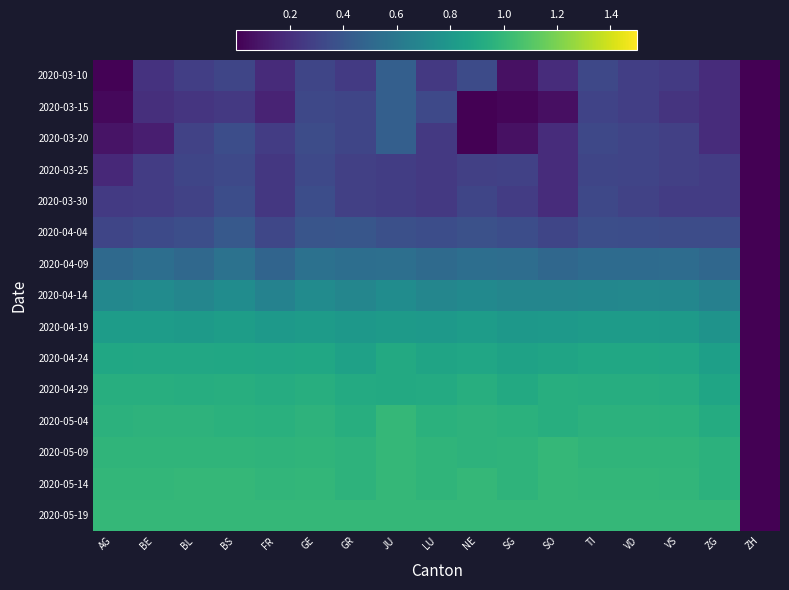

Reading left to right, list all the values displayed in this chart.

2020-03-10: AG=0.0	BE=0.2	BL=0.3	BS=0.3	FR=0.2	GE=0.3	GR=0.3	JU=0.5	LU=0.2	NE=0.3	SG=0.1	SO=0.2	TI=0.3	VD=0.3	VS=0.3	ZG=0.2	ZH=0.0
2020-03-15: AG=0.0	BE=0.2	BL=0.2	BS=0.2	FR=0.1	GE=0.3	GR=0.3	JU=0.5	LU=0.3	NE=0.0	SG=0.0	SO=0.1	TI=0.3	VD=0.3	VS=0.2	ZG=0.2	ZH=0.0
2020-03-20: AG=0.1	BE=0.1	BL=0.3	BS=0.4	FR=0.3	GE=0.3	GR=0.3	JU=0.5	LU=0.2	NE=0.0	SG=0.1	SO=0.2	TI=0.3	VD=0.3	VS=0.3	ZG=0.2	ZH=0.0
2020-03-25: AG=0.2	BE=0.3	BL=0.3	BS=0.3	FR=0.2	GE=0.3	GR=0.3	JU=0.3	LU=0.2	NE=0.3	SG=0.3	SO=0.2	TI=0.3	VD=0.3	VS=0.3	ZG=0.3	ZH=0.0
2020-03-30: AG=0.3	BE=0.3	BL=0.3	BS=0.4	FR=0.2	GE=0.4	GR=0.3	JU=0.3	LU=0.2	NE=0.3	SG=0.3	SO=0.2	TI=0.3	VD=0.3	VS=0.3	ZG=0.3	ZH=0.0
2020-04-04: AG=0.3	BE=0.3	BL=0.4	BS=0.4	FR=0.3	GE=0.4	GR=0.4	JU=0.4	LU=0.4	NE=0.4	SG=0.4	SO=0.3	TI=0.4	VD=0.4	VS=0.3	ZG=0.3	ZH=0.0
2020-04-09: AG=0.5	BE=0.5	BL=0.5	BS=0.6	FR=0.5	GE=0.6	GR=0.5	JU=0.5	LU=0.5	NE=0.5	SG=0.5	SO=0.5	TI=0.5	VD=0.5	VS=0.5	ZG=0.5	ZH=0.0
2020-04-14: AG=0.7	BE=0.7	BL=0.7	BS=0.7	FR=0.7	GE=0.7	GR=0.7	JU=0.7	LU=0.7	NE=0.7	SG=0.7	SO=0.7	TI=0.7	VD=0.7	VS=0.7	ZG=0.7	ZH=0.0
2020-04-19: AG=0.8	BE=0.8	BL=0.8	BS=0.8	FR=0.8	GE=0.8	GR=0.8	JU=0.8	LU=0.8	NE=0.8	SG=0.8	SO=0.8	TI=0.8	VD=0.8	VS=0.8	ZG=0.8	ZH=0.0
2020-04-24: AG=0.9	BE=0.9	BL=0.9	BS=0.9	FR=0.9	GE=0.9	GR=0.9	JU=0.9	LU=0.9	NE=0.9	SG=0.9	SO=0.9	TI=0.9	VD=0.9	VS=0.9	ZG=0.8	ZH=0.0
2020-04-29: AG=0.9	BE=0.9	BL=0.9	BS=0.9	FR=0.9	GE=0.9	GR=0.9	JU=0.9	LU=0.9	NE=0.9	SG=0.9	SO=0.9	TI=0.9	VD=0.9	VS=0.9	ZG=0.9	ZH=0.0
2020-05-04: AG=1.0	BE=1.0	BL=1.0	BS=1.0	FR=1.0	GE=1.0	GR=0.9	JU=1.0	LU=1.0	NE=1.0	SG=1.0	SO=0.9	TI=1.0	VD=1.0	VS=1.0	ZG=0.9	ZH=0.0
2020-05-09: AG=1.0	BE=1.0	BL=1.0	BS=1.0	FR=1.0	GE=1.0	GR=1.0	JU=1.0	LU=1.0	NE=1.0	SG=1.0	SO=1.0	TI=1.0	VD=1.0	VS=1.0	ZG=1.0	ZH=0.0
2020-05-14: AG=1.0	BE=1.0	BL=1.0	BS=1.0	FR=1.0	GE=1.0	GR=1.0	JU=1.0	LU=1.0	NE=1.0	SG=1.0	SO=1.0	TI=1.0	VD=1.0	VS=1.0	ZG=1.0	ZH=0.0
2020-05-19: AG=1.0	BE=1.0	BL=1.0	BS=1.0	FR=1.0	GE=1.0	GR=1.0	JU=1.0	LU=1.0	NE=1.0	SG=1.0	SO=1.0	TI=1.0	VD=1.0	VS=1.0	ZG=1.0	ZH=0.0